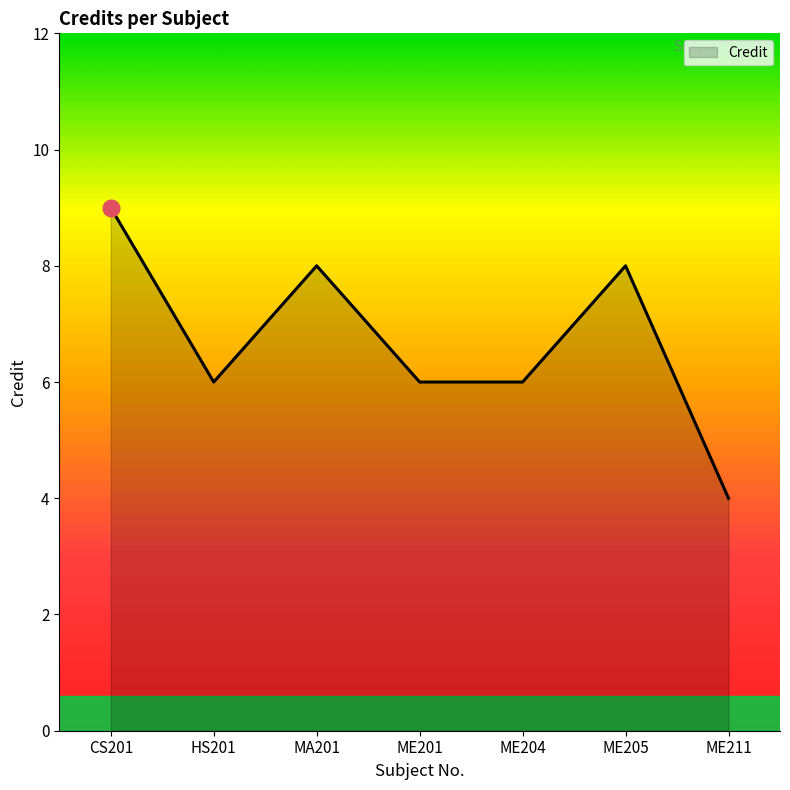

True or false: the data has more than 0 interior local peaks.

True